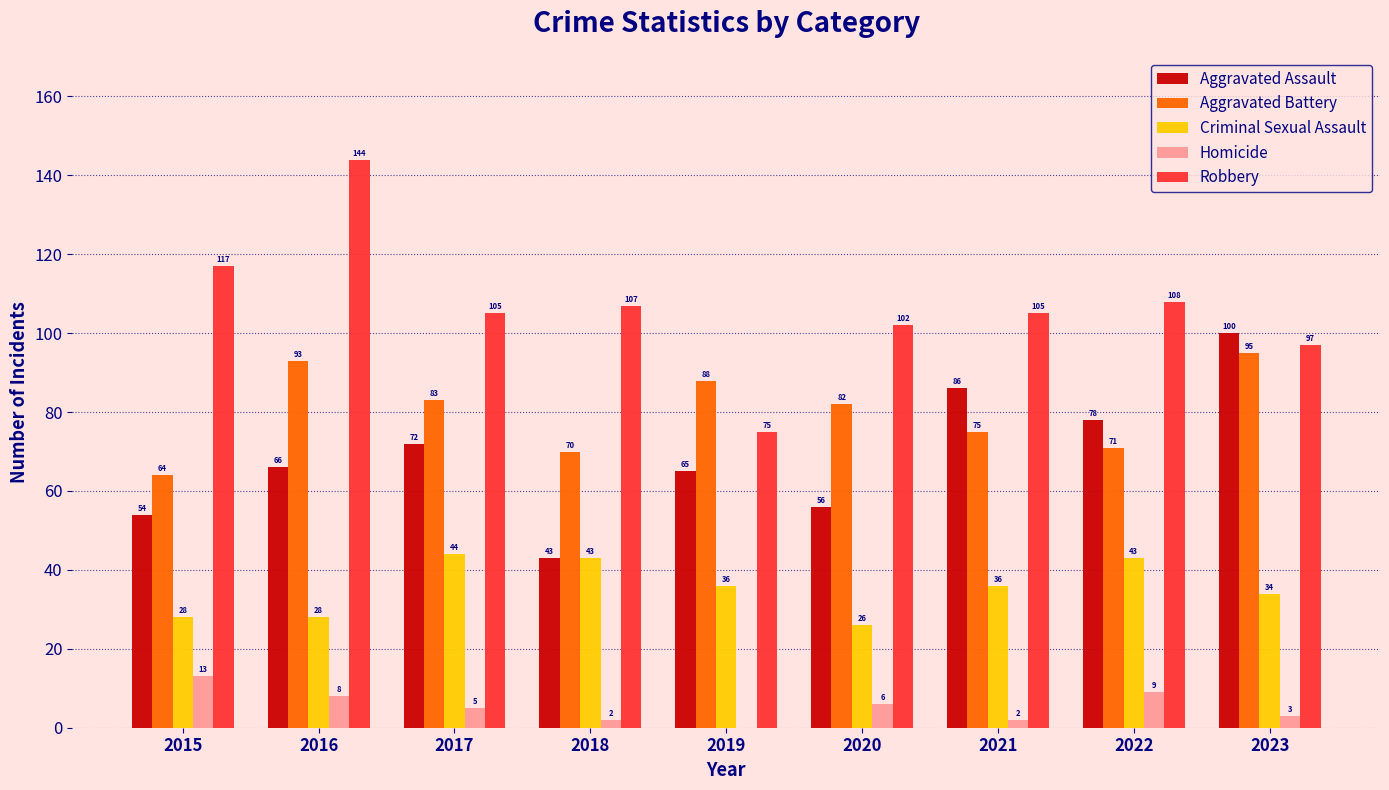

Are the bars grouped side by side (vs. stacked)?

Yes